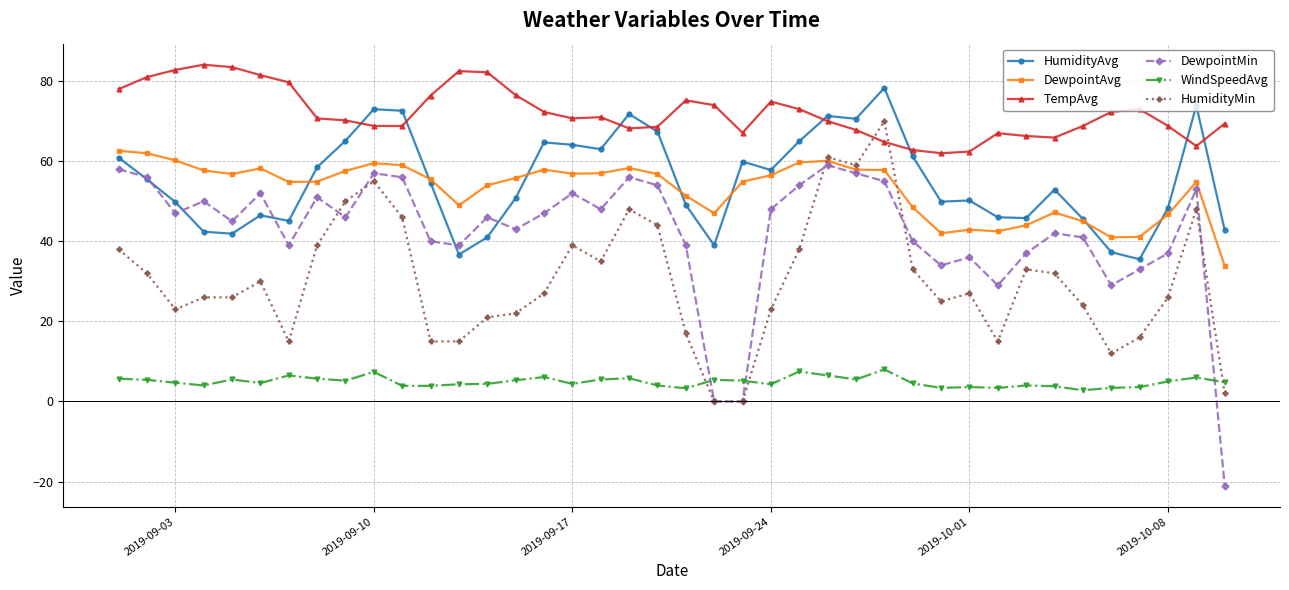

Which series has the largest total across all categories?

TempAvg